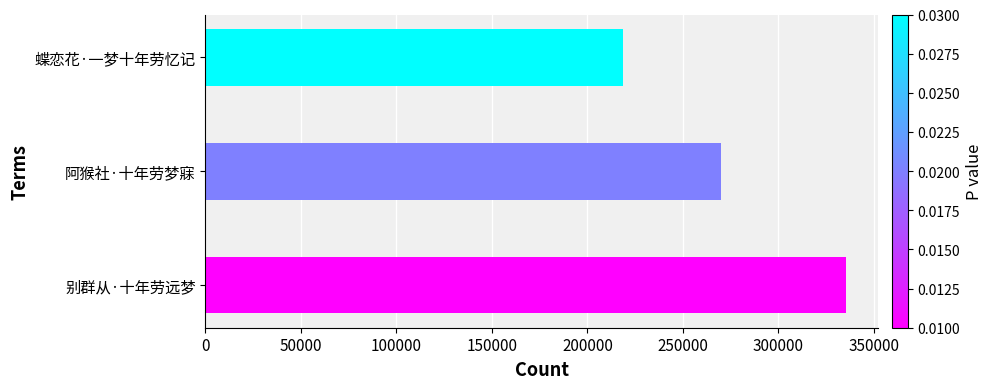

At which category does the chart reach its minimum across all series?

蝶恋花·一梦十年劳忆记